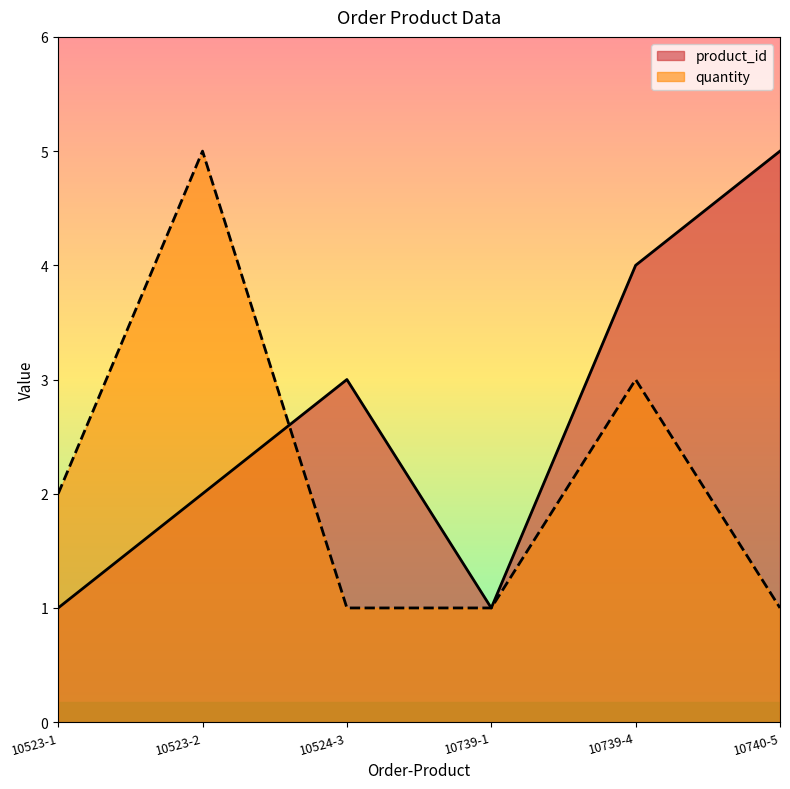

Which series changed the most between 10524-3 and 10740-5?

product_id